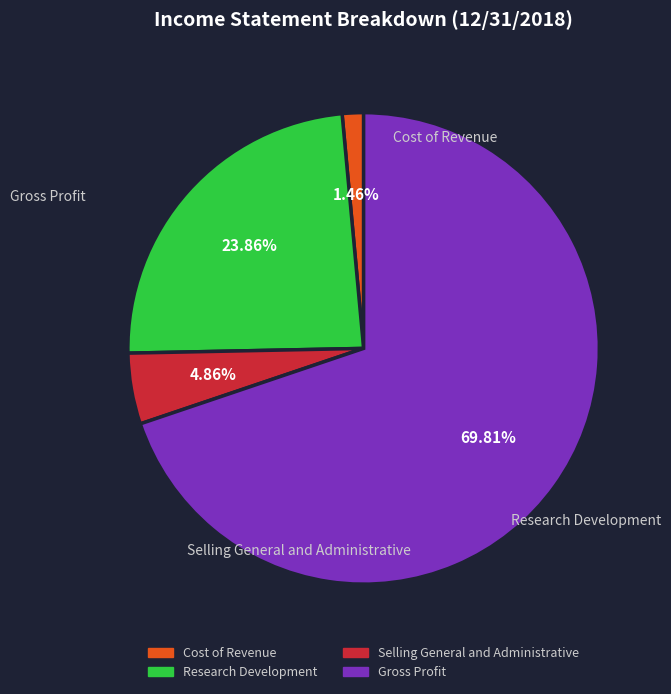

What percentage do Research Development and Gross Profit together represent?

93.7%